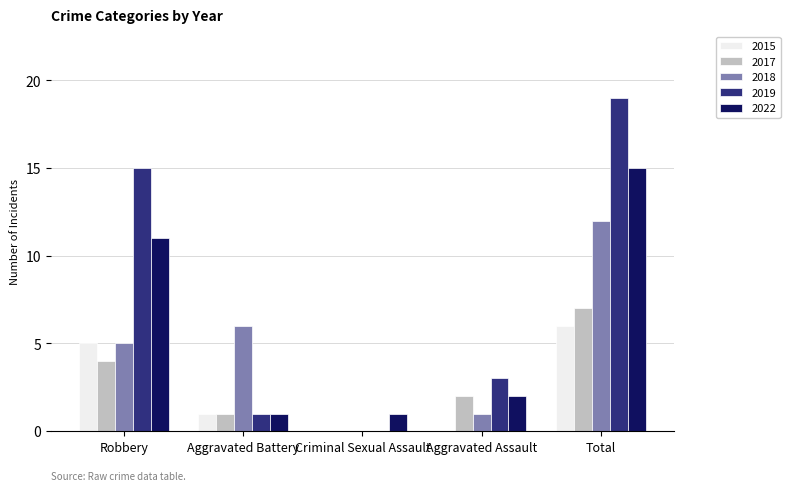

The value of 2018 at Aggravated Battery is 9. True or false?

False